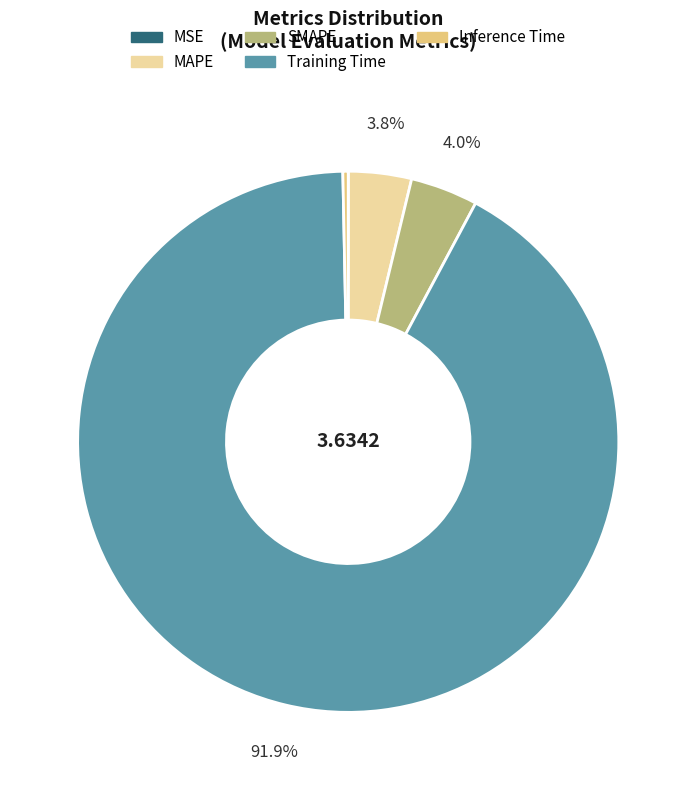

Between MAPE and Inference Time, which is larger?

MAPE